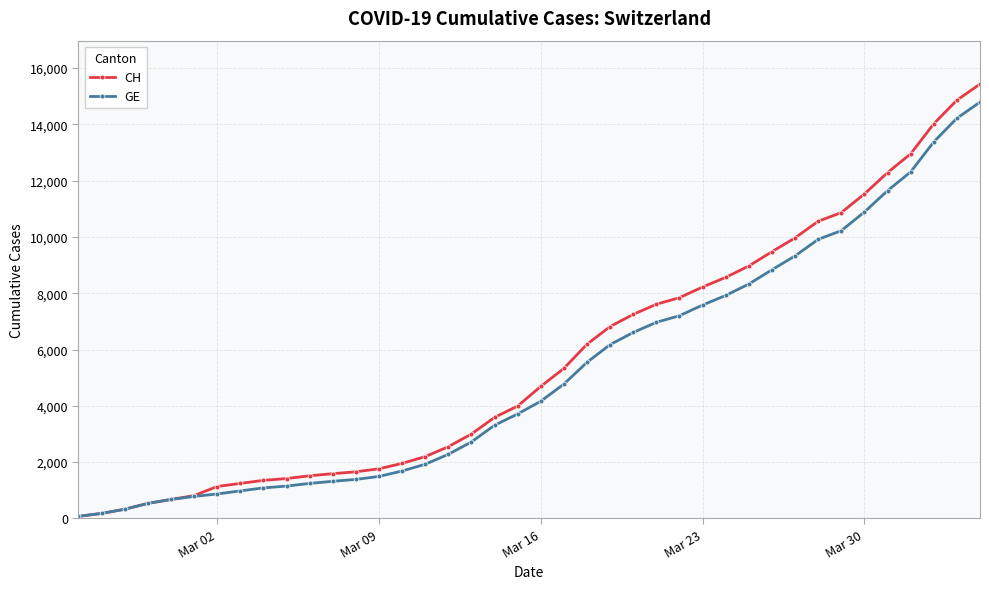

Which series has the widest spread of values?

CH